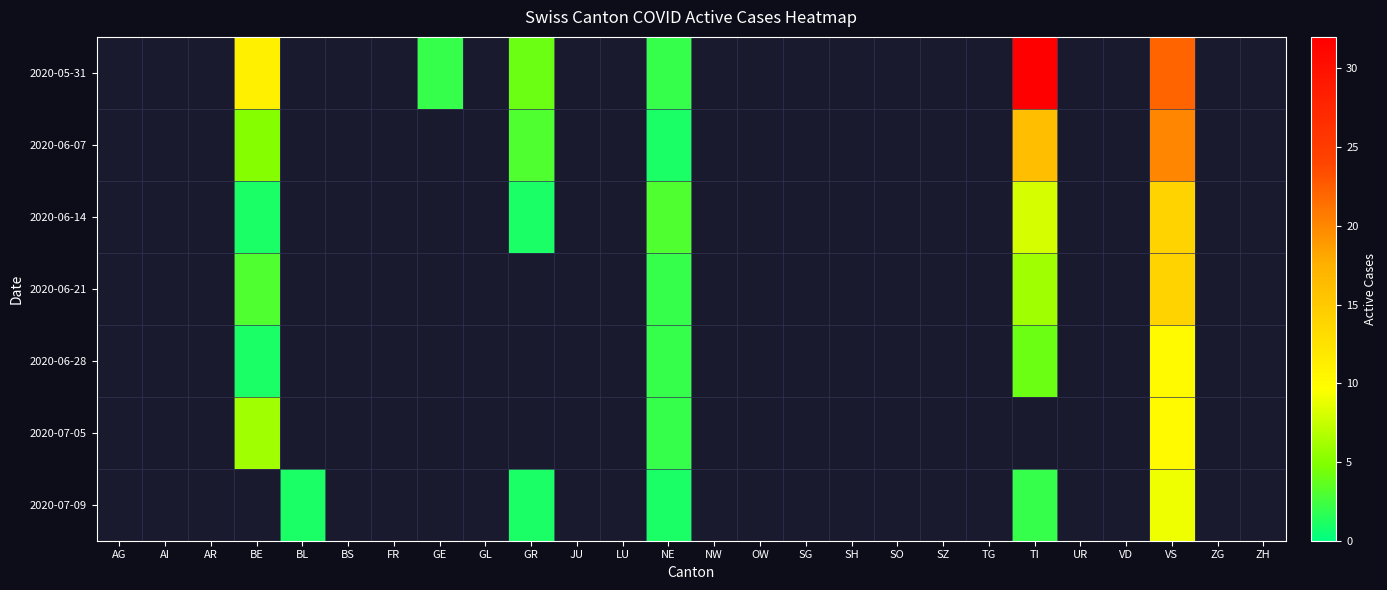

Which has a higher value, GR or TI?

TI